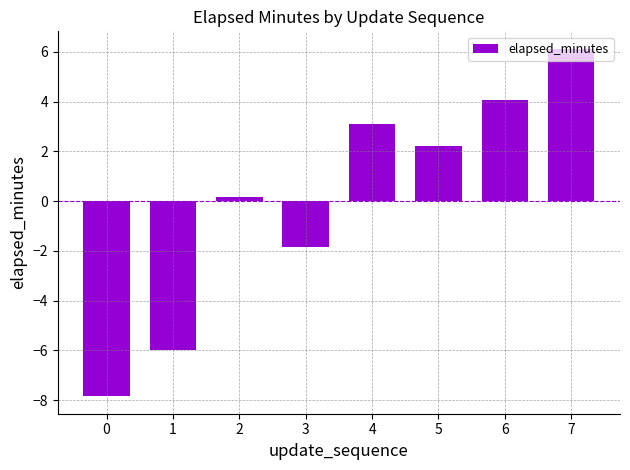

How many distinct data groups are displayed?

1